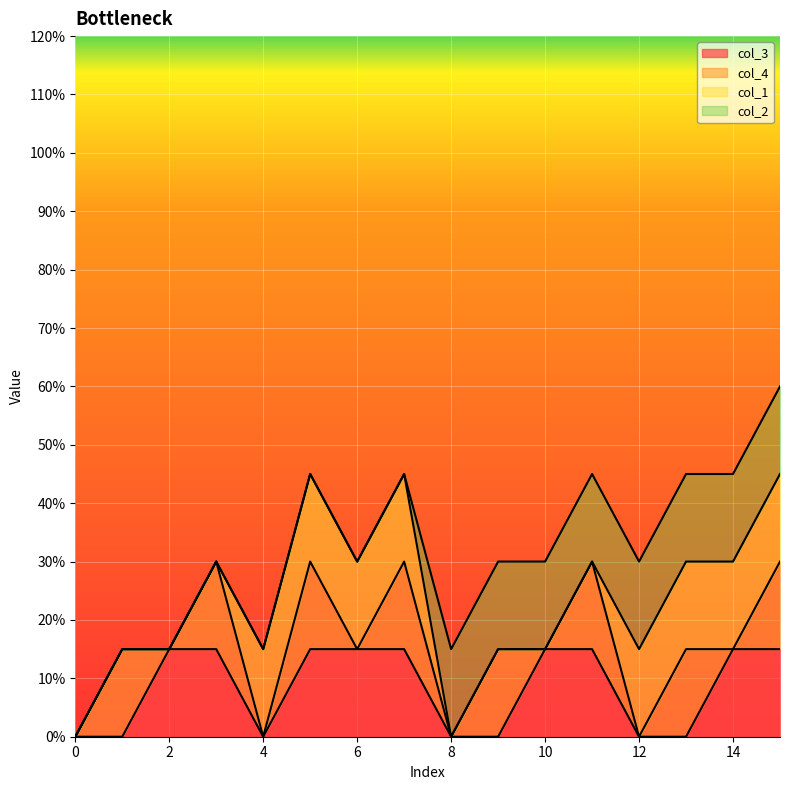

Reading right to left, extract all data points from this chart.

col_3: 15=1	14=1	13=0	12=0	11=1	10=1	9=0	8=0	7=1	6=1	5=1	4=0	3=1	2=1	1=0	0=0
col_4: 15=1	14=0	13=1	12=0	11=1	10=0	9=1	8=0	7=1	6=0	5=1	4=0	3=1	2=0	1=1	0=0
col_1: 15=1	14=1	13=1	12=1	11=0	10=0	9=0	8=0	7=1	6=1	5=1	4=1	3=0	2=0	1=0	0=0
col_2: 15=1	14=1	13=1	12=1	11=1	10=1	9=1	8=1	7=0	6=0	5=0	4=0	3=0	2=0	1=0	0=0